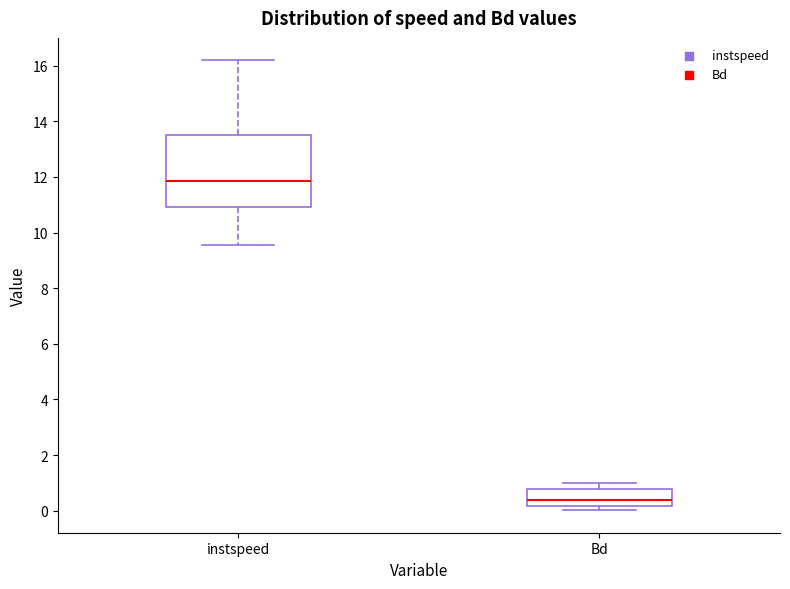

Which box's median line is the lowest?

Bd